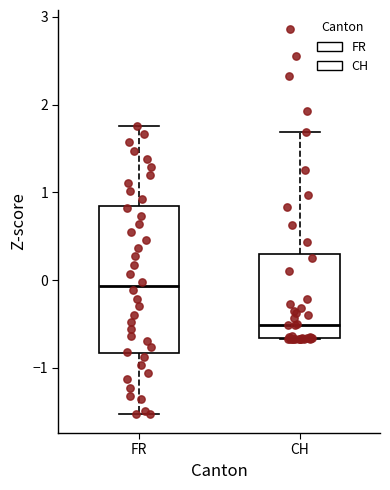

Reading left to right, read every box against the y-axis: the position of its median line, the range the box covers, and the ends of its whiskers. The values are not printed on the chart, so give them approximately, as read against the axis.

FR: median -0.1, box -0.8 to 0.9, whiskers -1.5 to 1.8
CH: median -0.5, box -0.7 to 0.3, whiskers -0.7 to 1.7